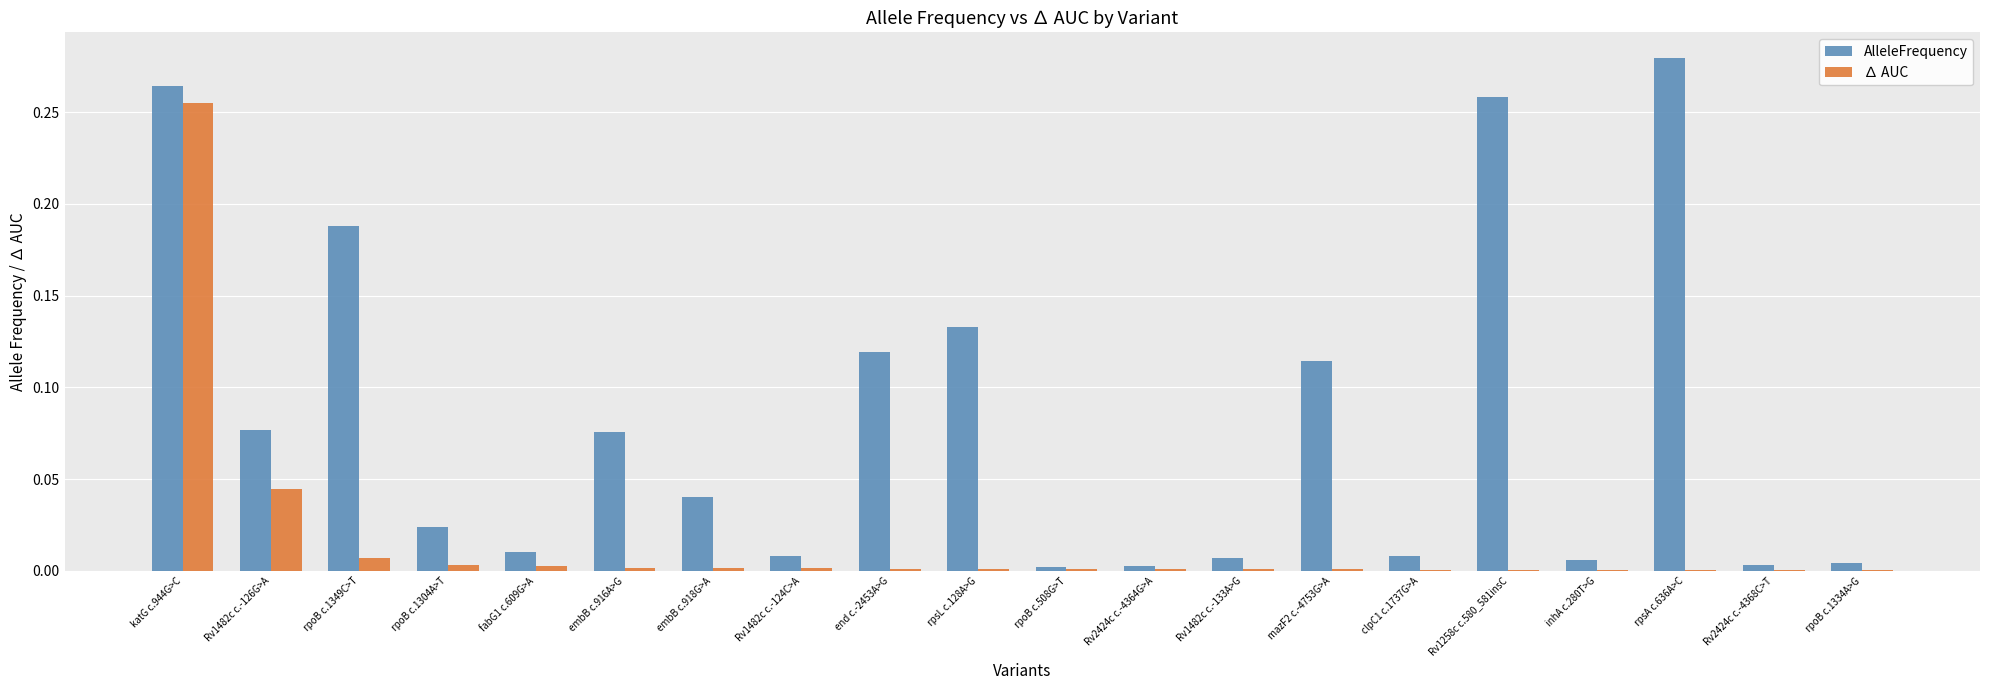

How many categories are shown in the chart?

20